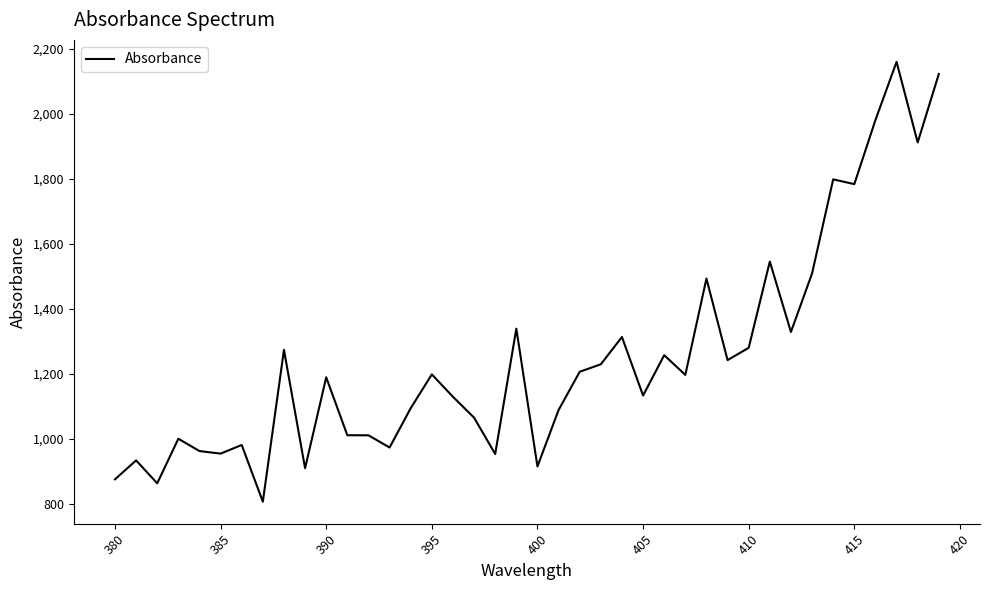

What is the difference between the second highest and minimum values?

1317.5